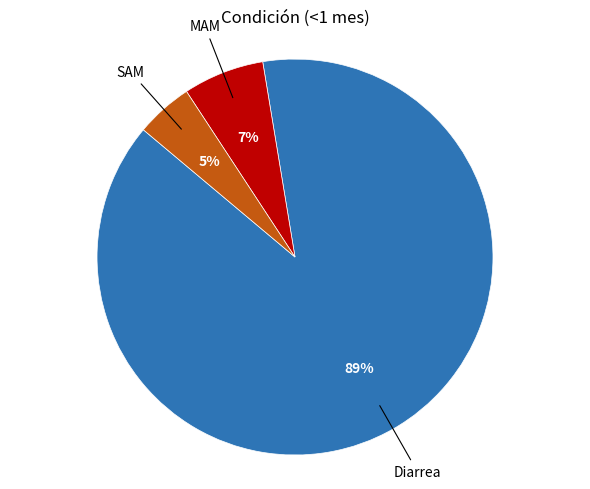

To the nearest percent, what is the average slice percentage?

33%